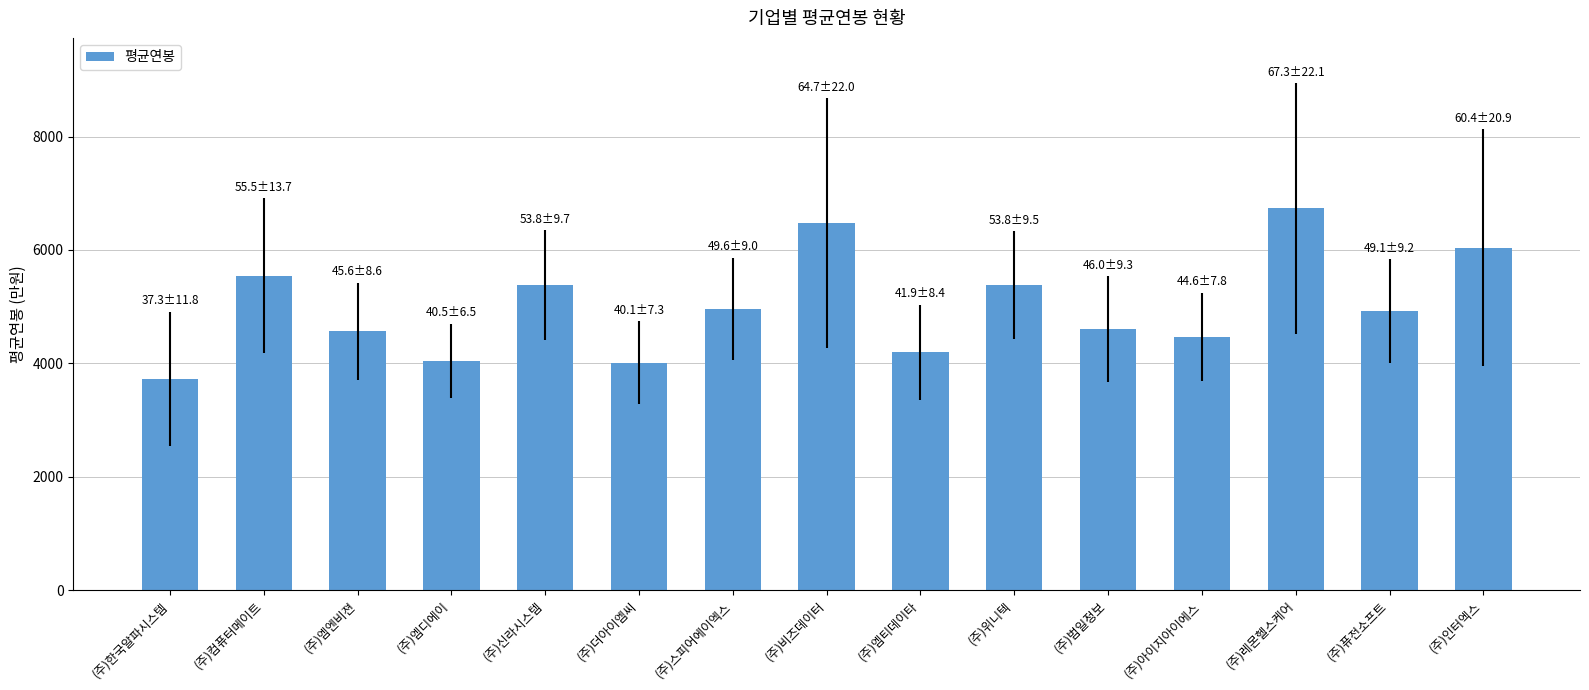

What is the average value?

5003